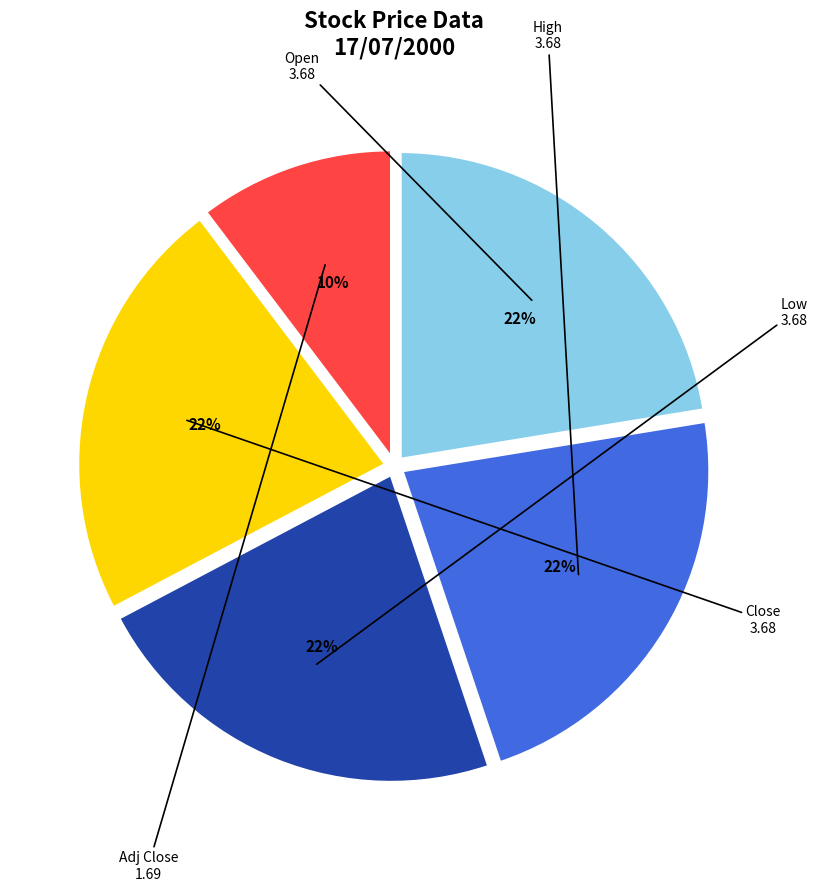

Does any single category account for the majority?

No